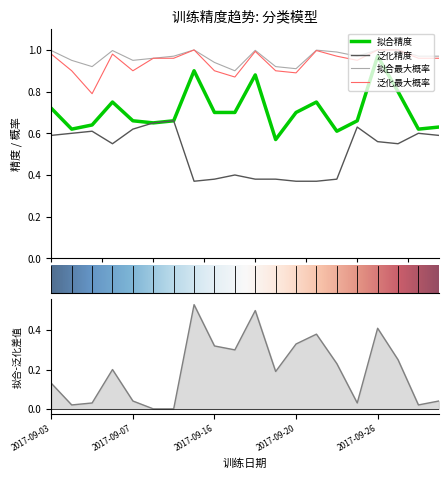

What is the value of the 拟合最大概率 point at the 13th from the left?

0.9